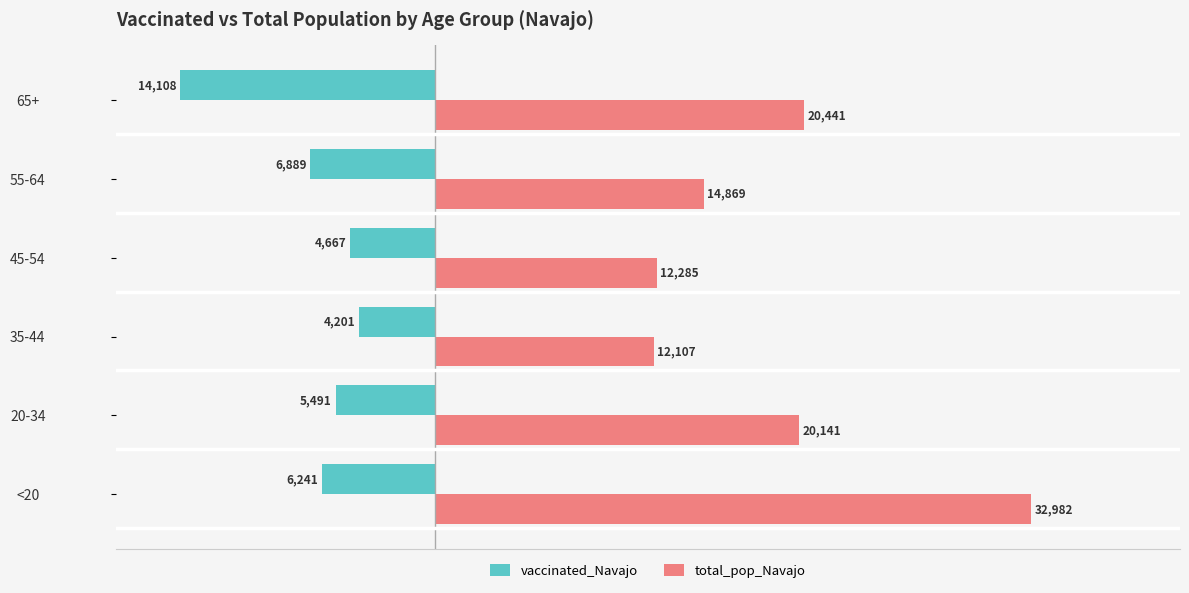

Where is vaccinated_Navajo nearest to the value -9154?

55-64